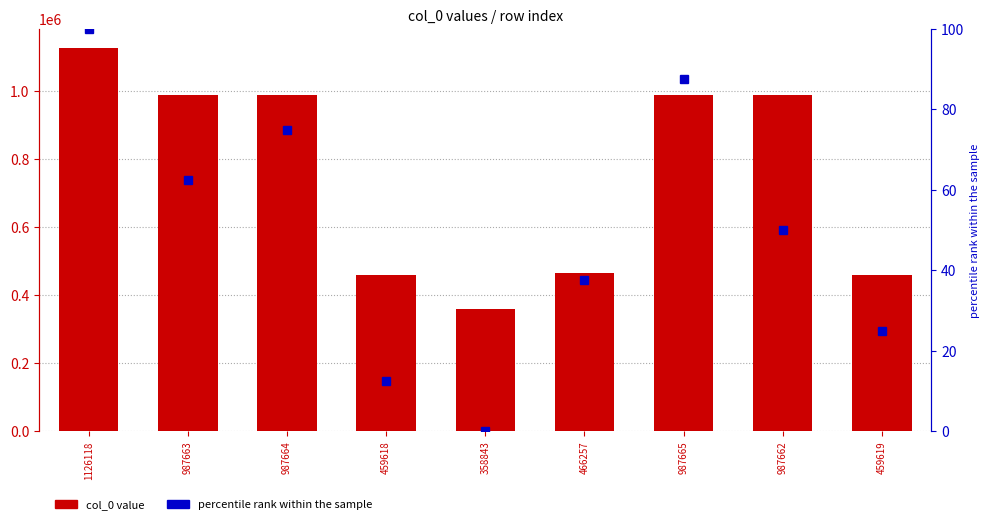

What are all the series names shown in the legend?

col_0 value, percentile rank